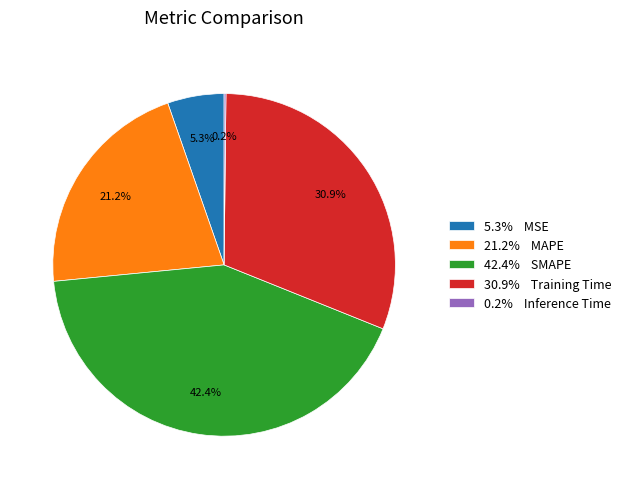

Between 30.9% Training Time and 5.3% MSE, which is larger?

30.9% Training Time